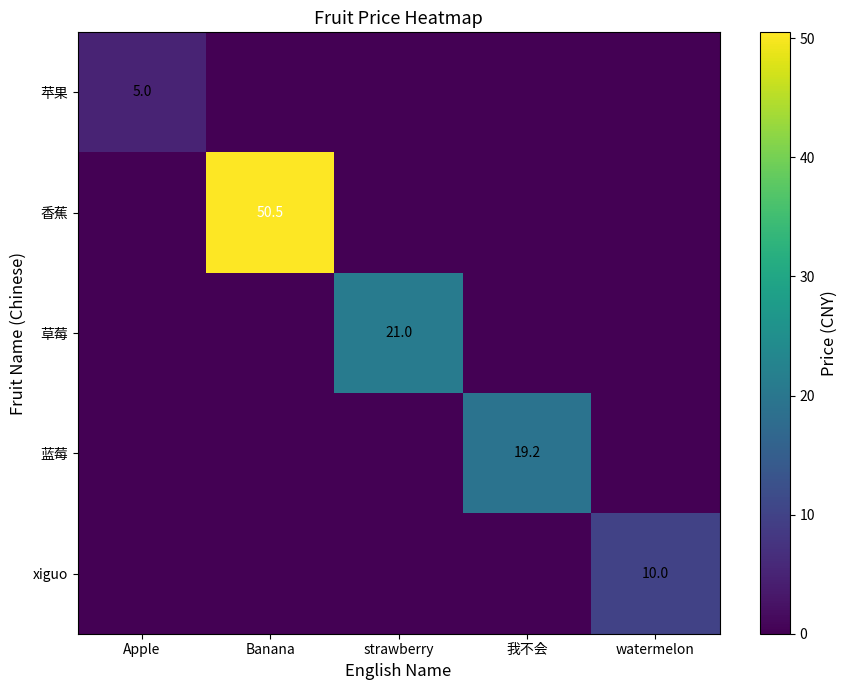

Rank the series by their maximum value, from highest to lowest.

香蕉, 草莓, 蓝莓, xiguo, 苹果